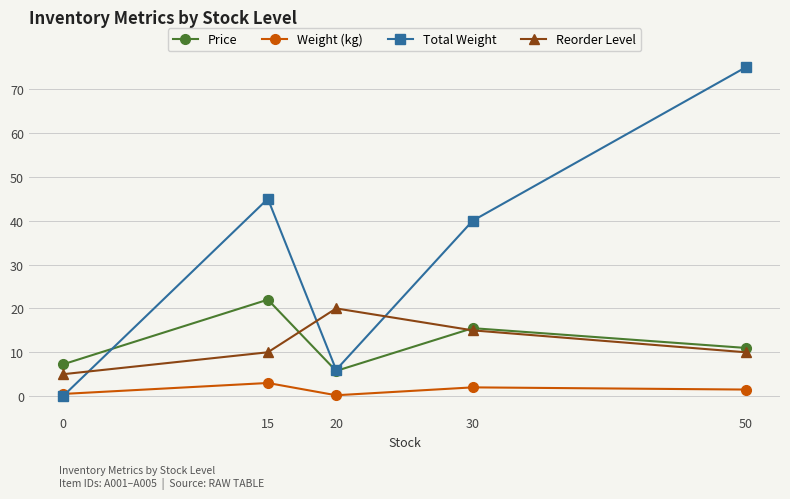

True or false: Price has a value of 6.2 at 50.

False